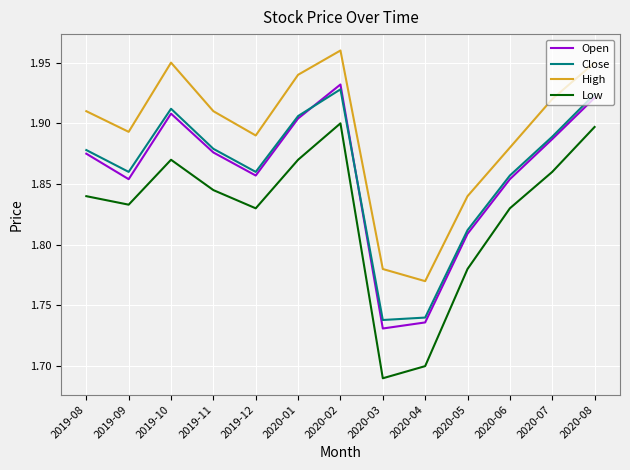

What is the difference between the highest and lowest values at 2020-07?

0.1